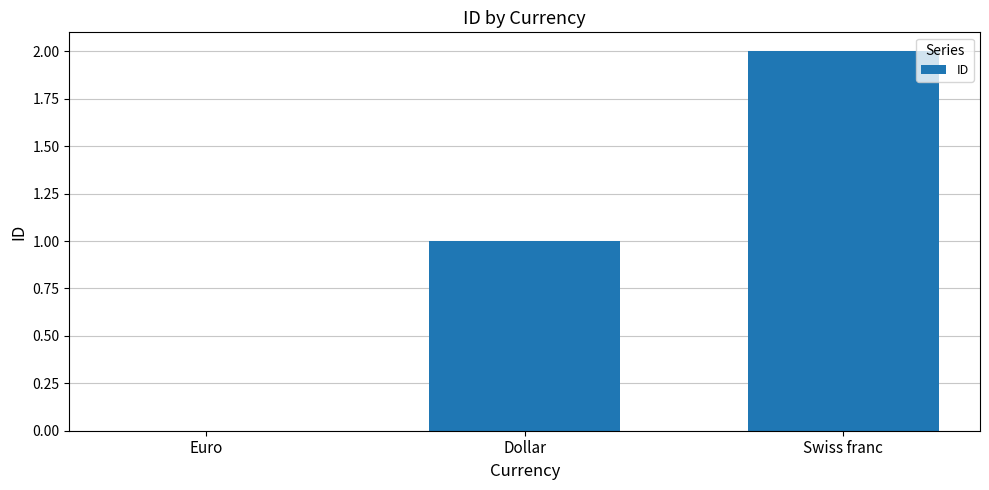

Reading left to right, transcribe all the data shown in this chart.

Euro=0	Dollar=1	Swiss franc=2